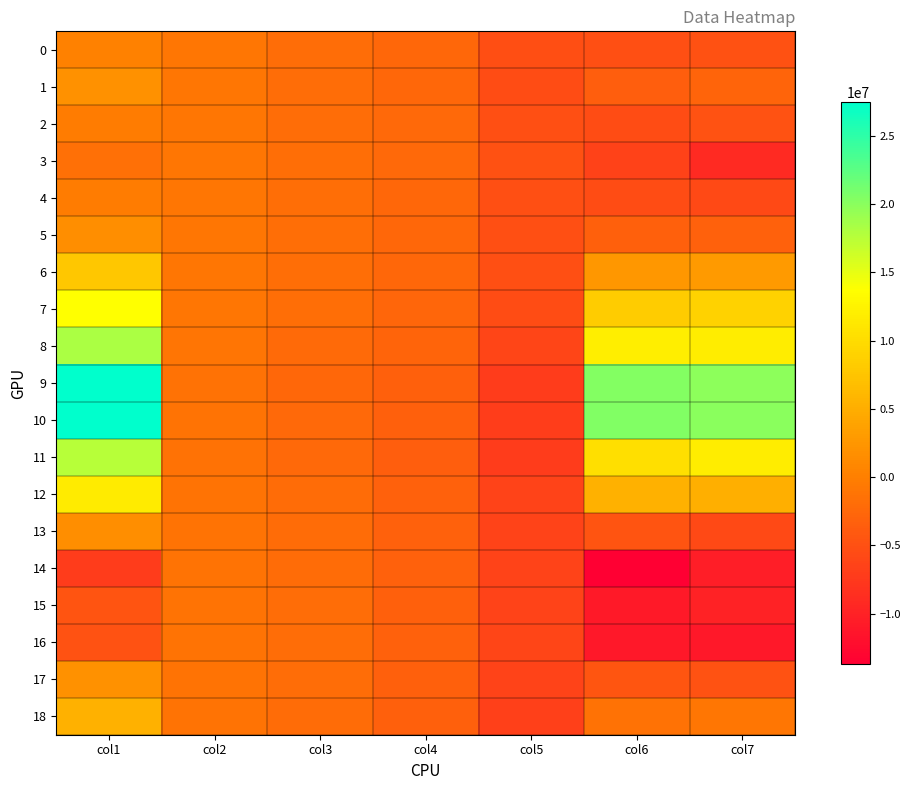

What is the difference between the highest and lowest values at col3?

778960